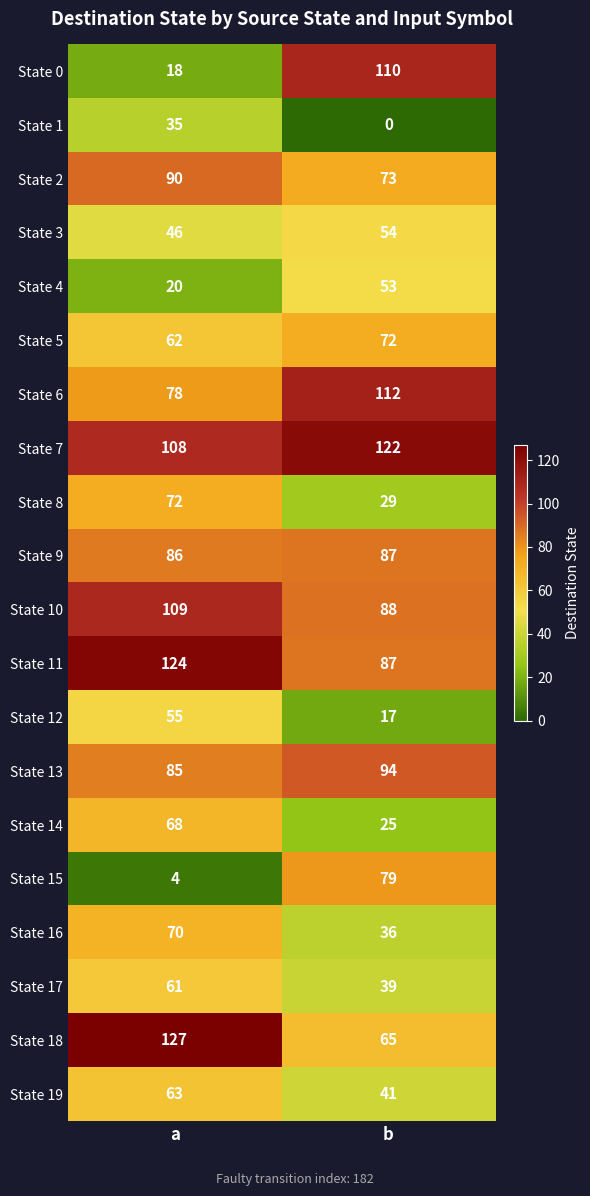

At which category is the sum across all series the highest?

a